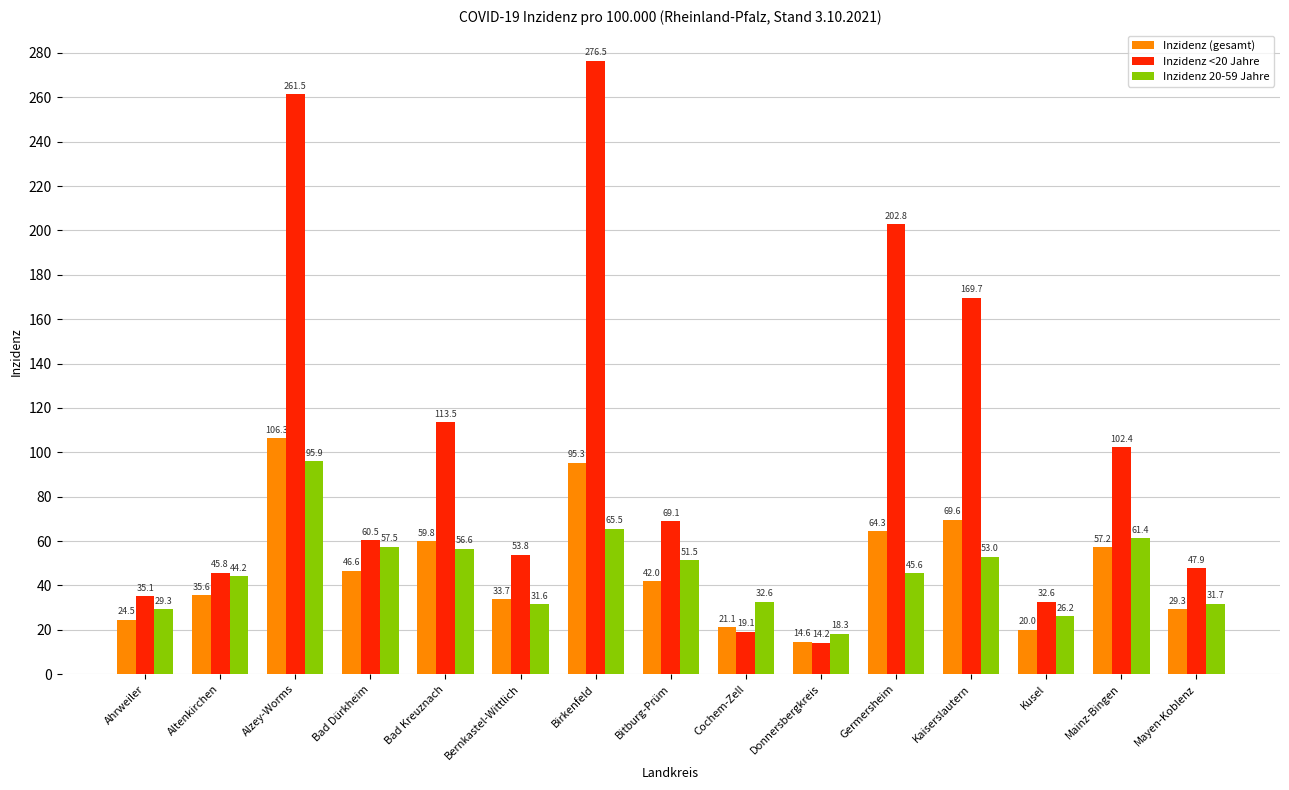

Rank the series by their maximum value, from highest to lowest.

Inzidenz <20 Jahre, Inzidenz (gesamt), Inzidenz 20-59 Jahre